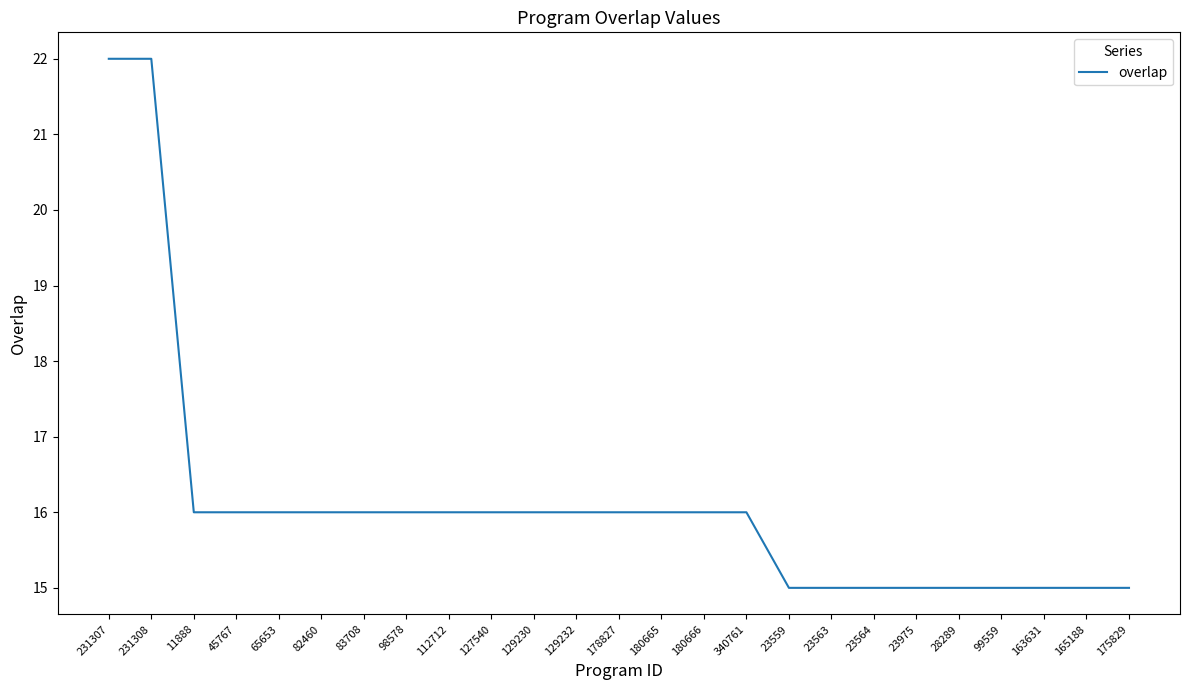

What position from the right is 180666?

11